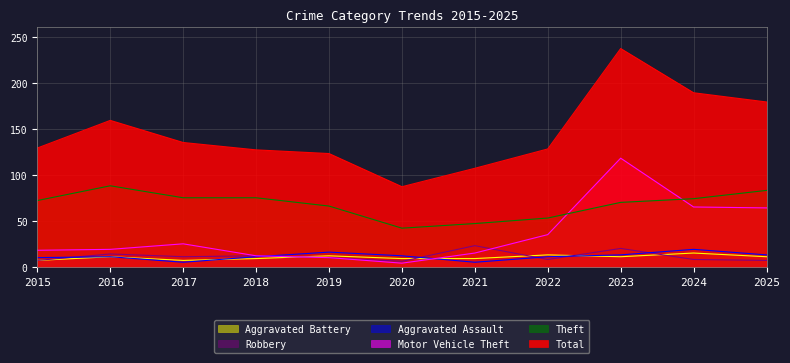

True or false: Motor Vehicle Theft and Robbery cross at least once.

True